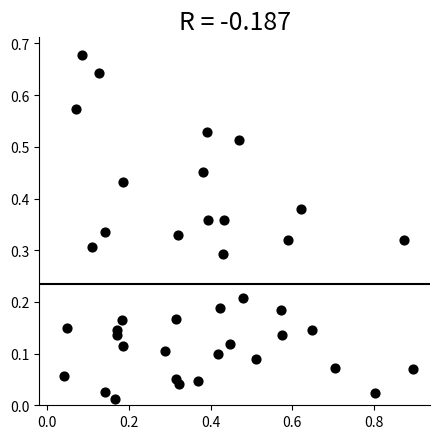

What is the range of X values (max minus min)?

0.9